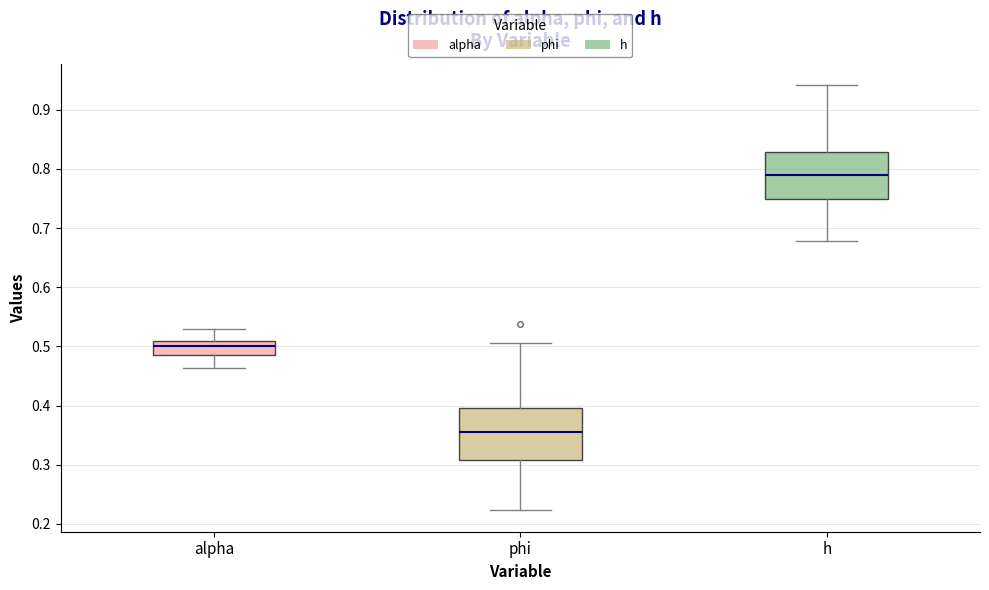

Where does the lower whisker of the box for phi end on the y-axis? The values are not printed on the chart, so give them approximately, as read against the axis.

0.22